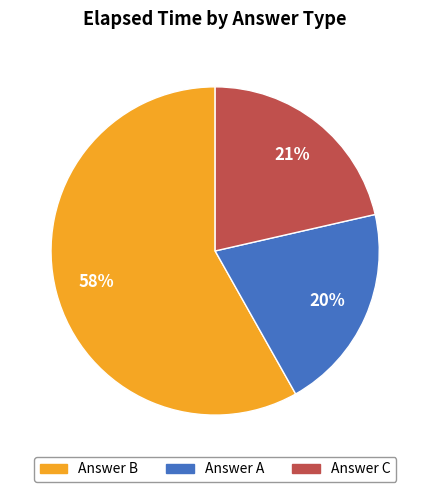

Is there a majority slice in this chart?

Yes